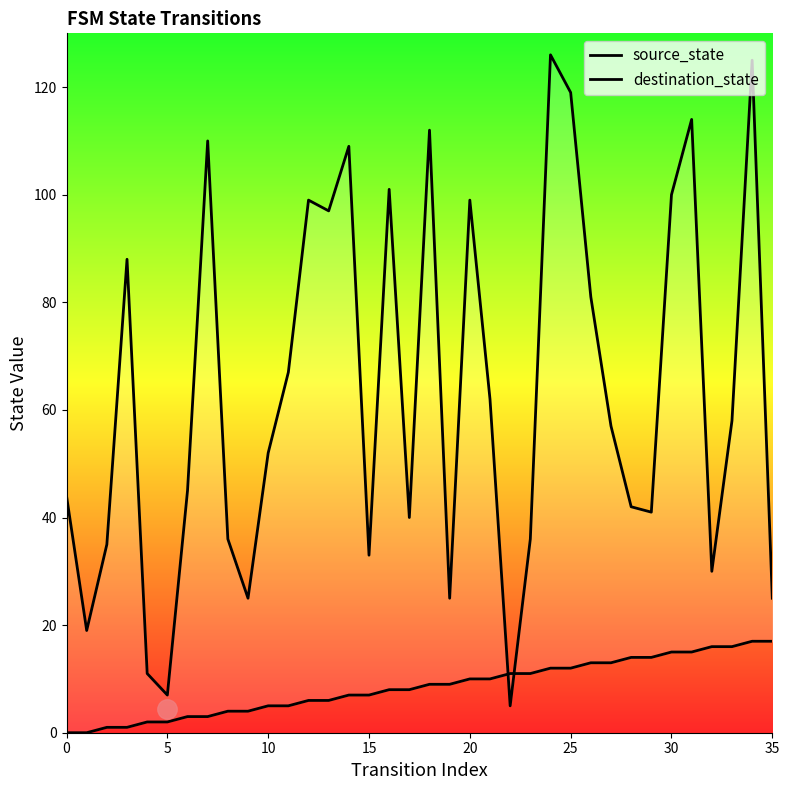

What is the maximum value for destination_state?

126